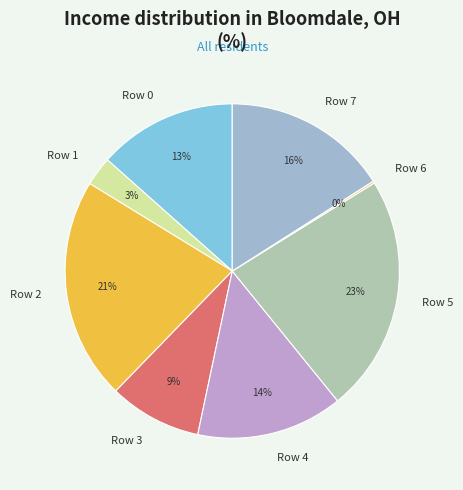

To the nearest percent, what portion does Row 4 represent?

14%